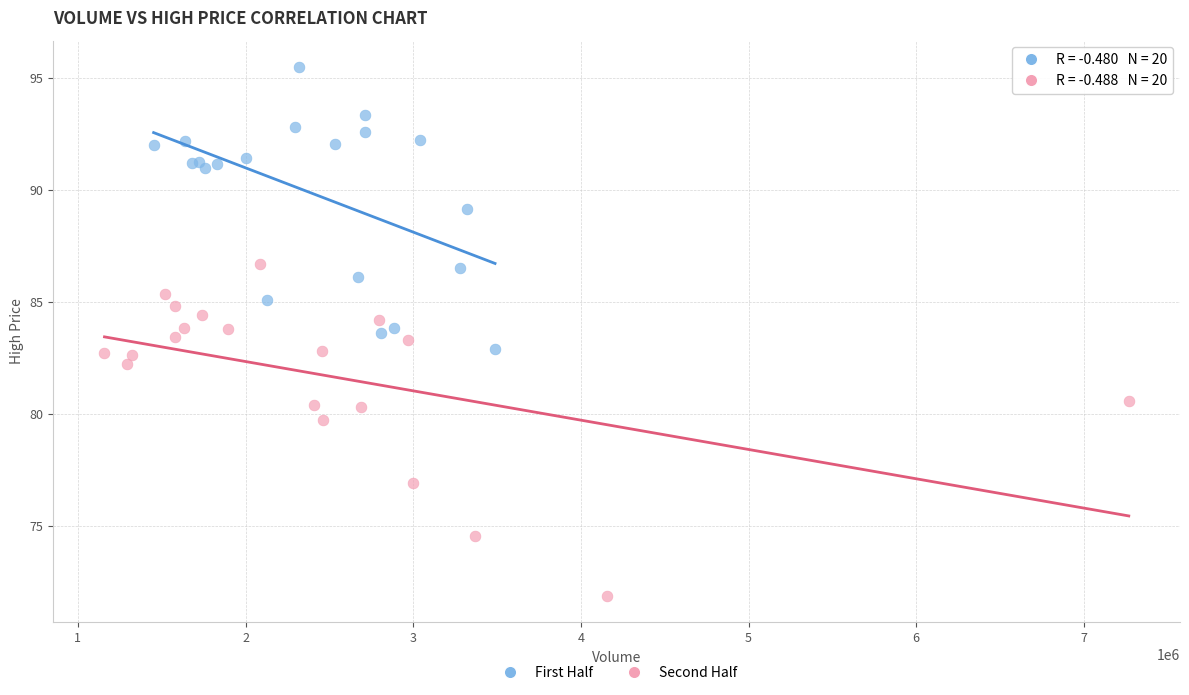

Which series reaches the minimum Y coordinate?

Second Half